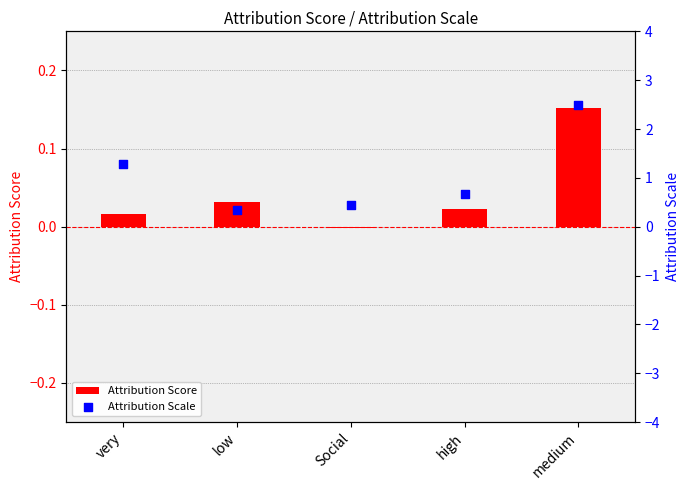

Which series has the largest total across all categories?

Attribution Scale